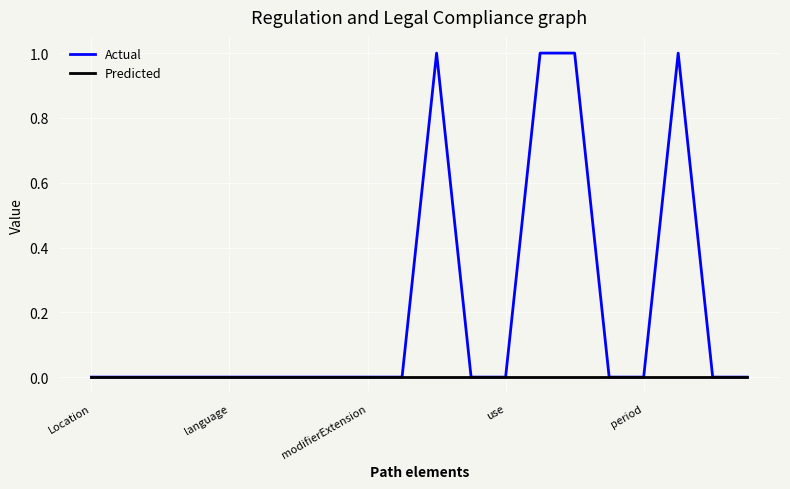

Rank the series by their average value, from highest to lowest.

Actual, Predicted